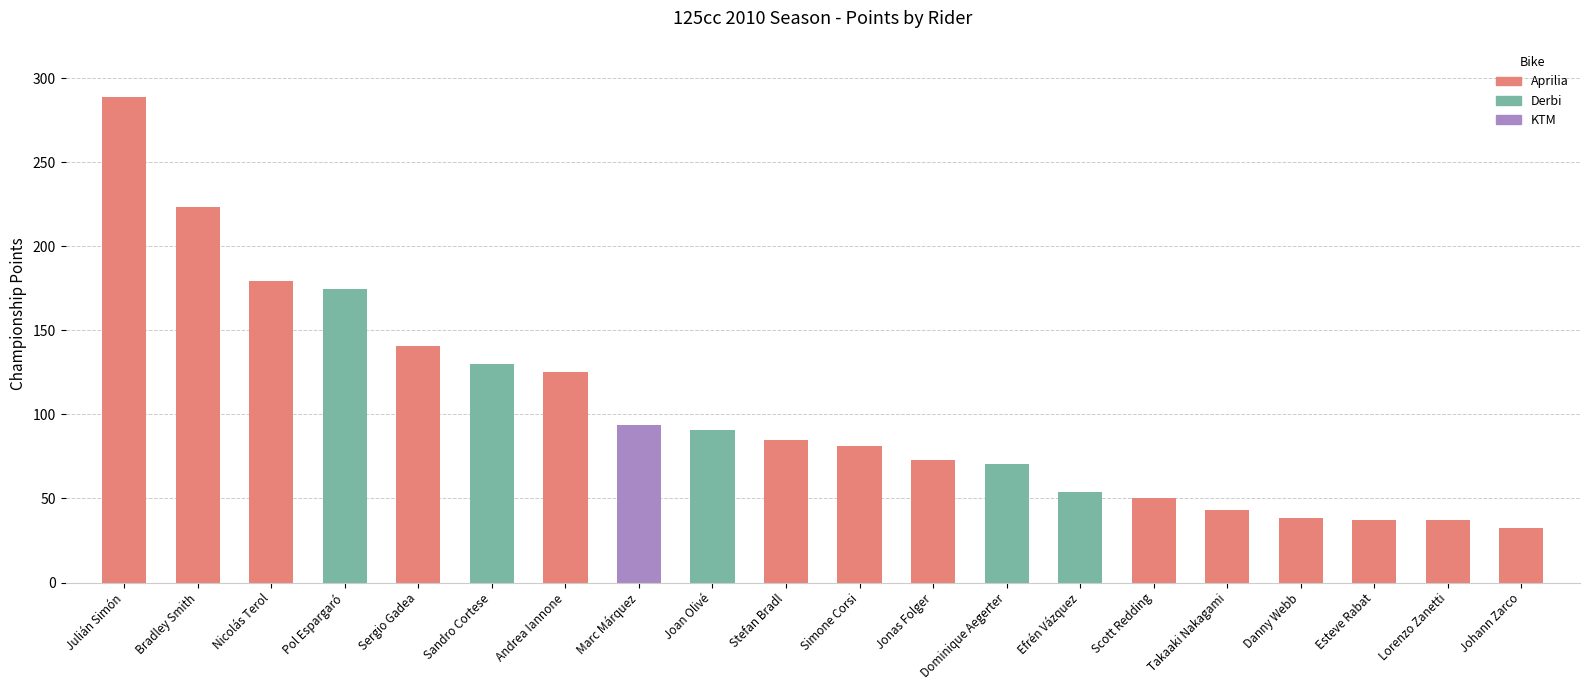

At which label does the data first exceed 85?

Julián Simón